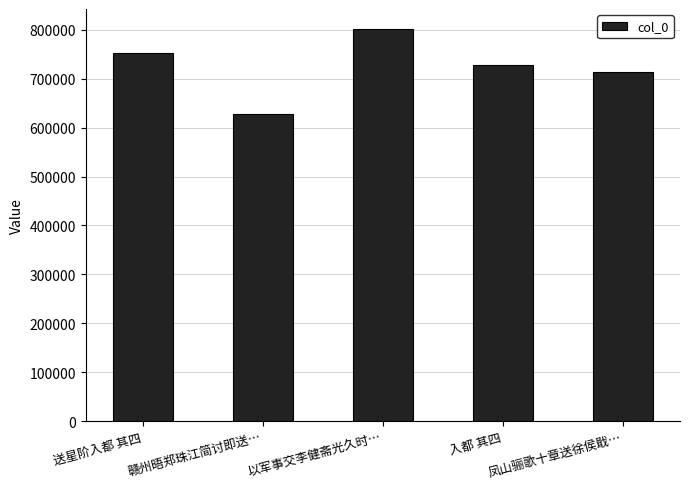

Reading left to right, transcribe all the data shown in this chart.

752219	628354	802373	728263	713106